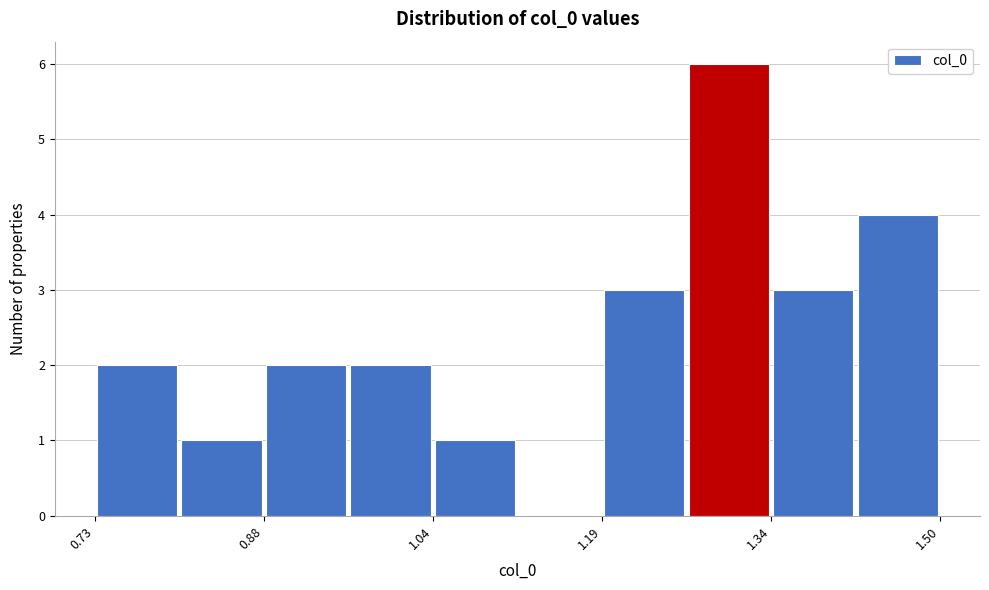

Around what value on the x-axis is the tallest bar? Give the approximate position of its centre, as read against the axis.

1.30